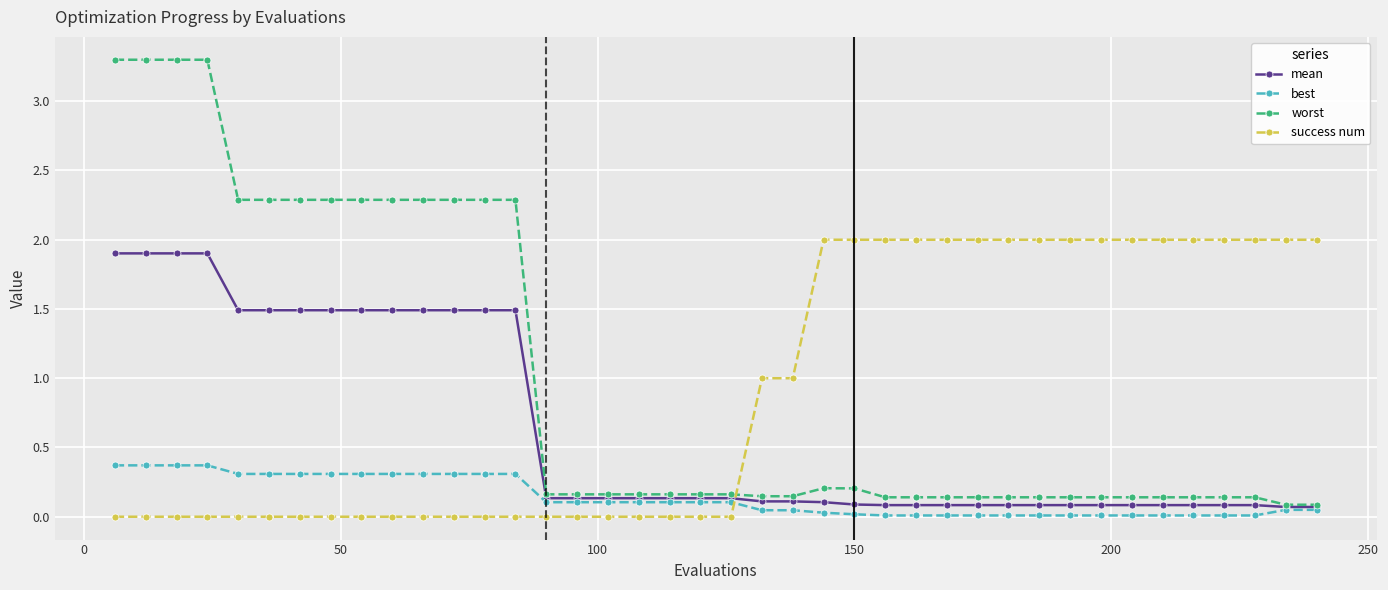

After their last crossing, which series has the higher values: success num or best?

success num